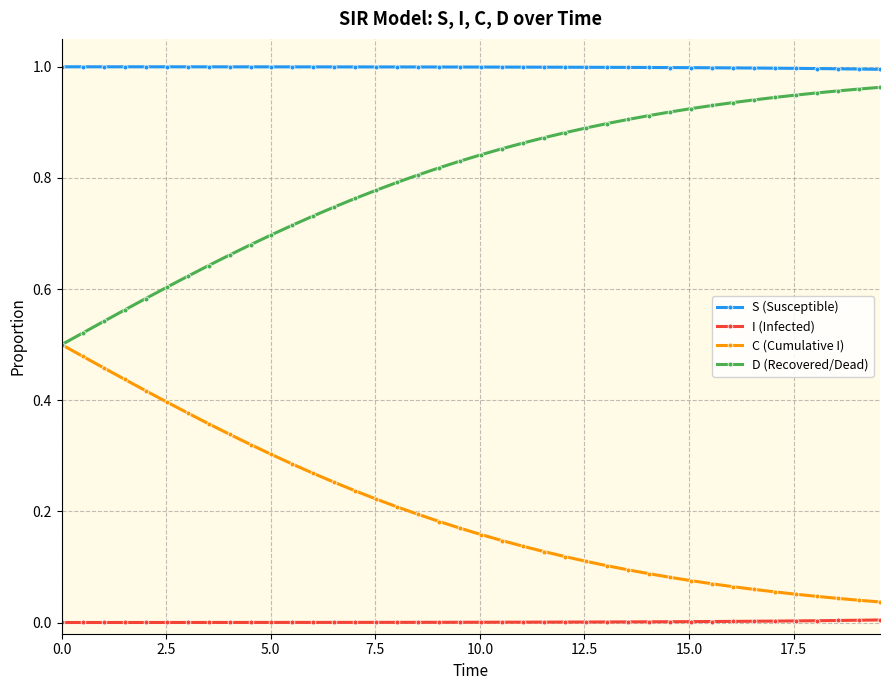

Which series has the largest total across all categories?

S (Susceptible)